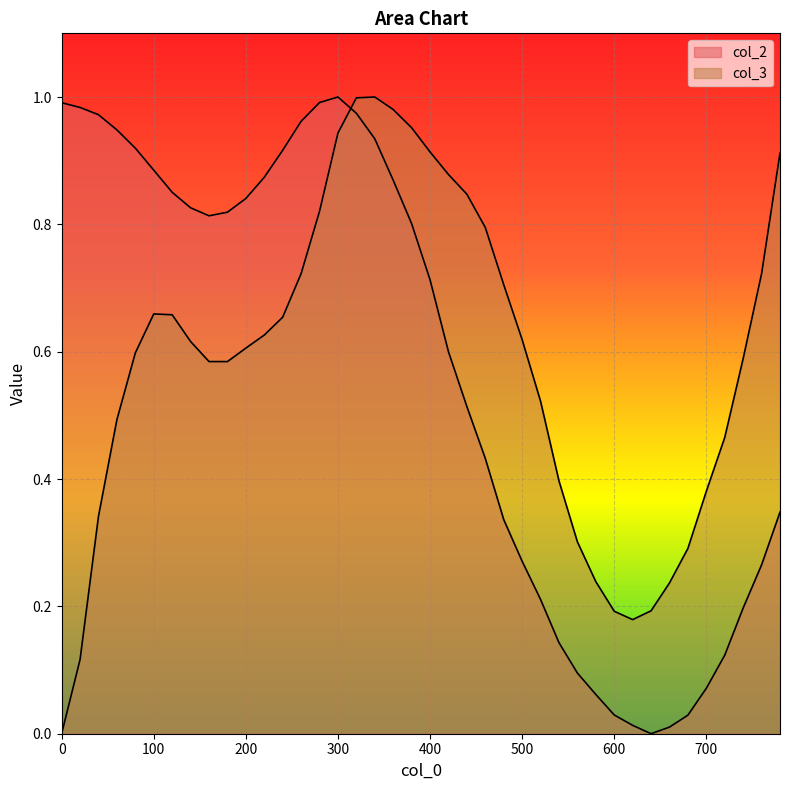

Reading left to right, what are all the values shown in this chart?

col_2: 0=1.0	20=1.0	40=1.0	60=0.9	80=0.9	100=0.9	120=0.9	140=0.8	160=0.8	180=0.8	200=0.8	220=0.9	240=0.9	260=1.0	280=1.0	300=1.0	320=1.0	340=0.9	360=0.9	380=0.8	400=0.7	420=0.6	440=0.5	460=0.4	480=0.3	500=0.3	520=0.2	540=0.1	560=0.1	580=0.1	600=0.0	620=0.0	640=0.0	660=0.0	680=0.0	700=0.1	720=0.1	740=0.2	760=0.3	780=0.3
col_3: 0=0.0	20=0.1	40=0.3	60=0.5	80=0.6	100=0.7	120=0.7	140=0.6	160=0.6	180=0.6	200=0.6	220=0.6	240=0.7	260=0.7	280=0.8	300=0.9	320=1.0	340=1.0	360=1.0	380=1.0	400=0.9	420=0.9	440=0.8	460=0.8	480=0.7	500=0.6	520=0.5	540=0.4	560=0.3	580=0.2	600=0.2	620=0.2	640=0.2	660=0.2	680=0.3	700=0.4	720=0.5	740=0.6	760=0.7	780=0.9